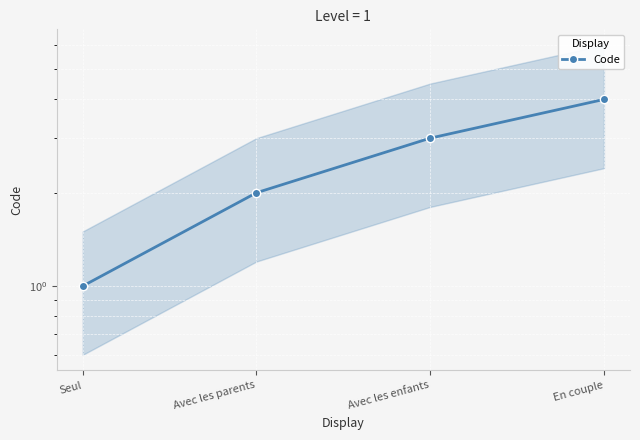

What is the approximate value at Avec les parents?

2